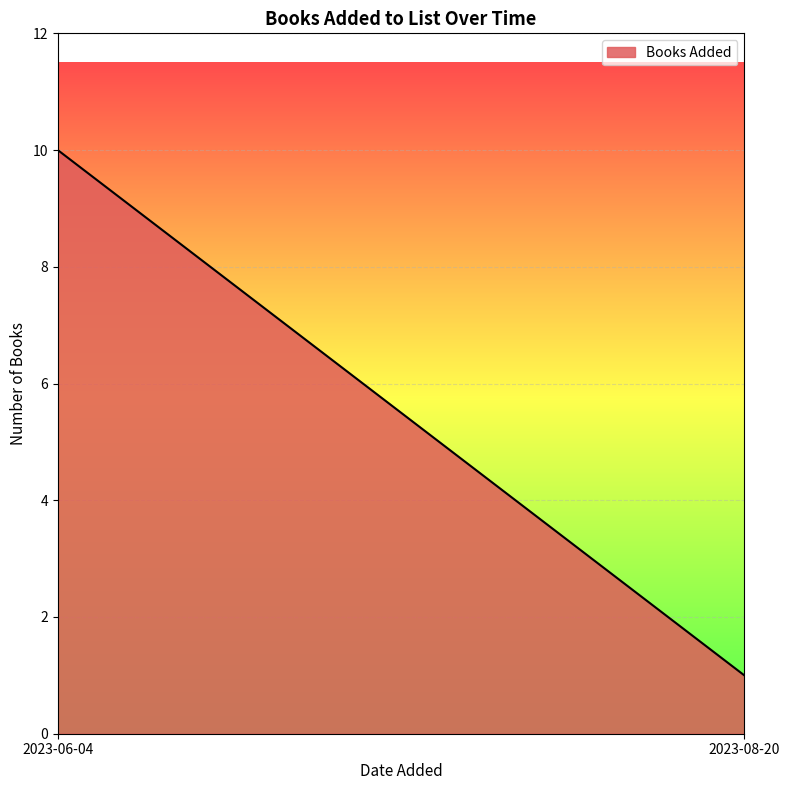

List the labels in order of value, smallest first.

2023-08-20, 2023-06-04